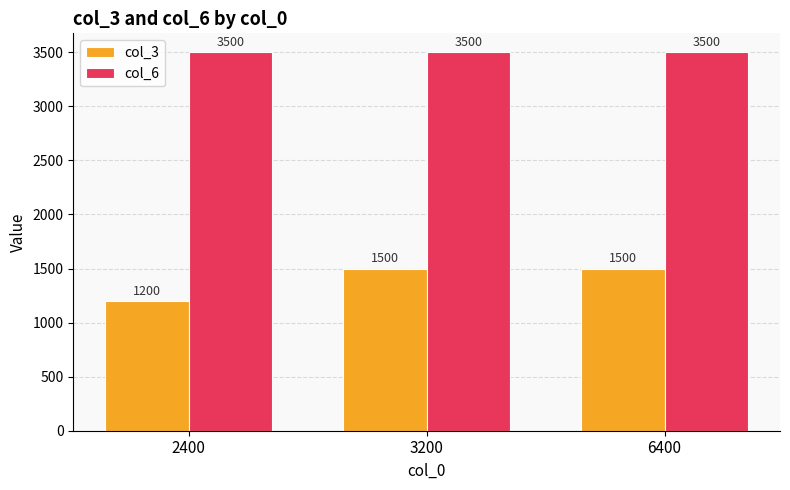

At 3200, list the series in order from largest to smallest.

col_6, col_3